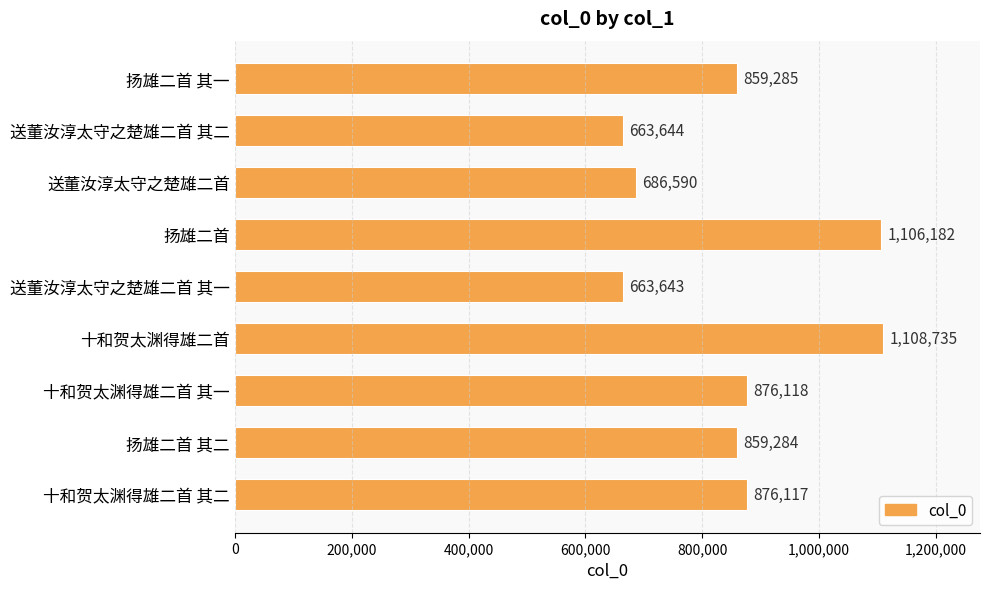

Rank the categories by value from highest to lowest.

十和贺太渊得雄二首, 扬雄二首, 十和贺太渊得雄二首 其一, 十和贺太渊得雄二首 其二, 扬雄二首 其一, 扬雄二首 其二, 送董汝淳太守之楚雄二首, 送董汝淳太守之楚雄二首 其二, 送董汝淳太守之楚雄二首 其一